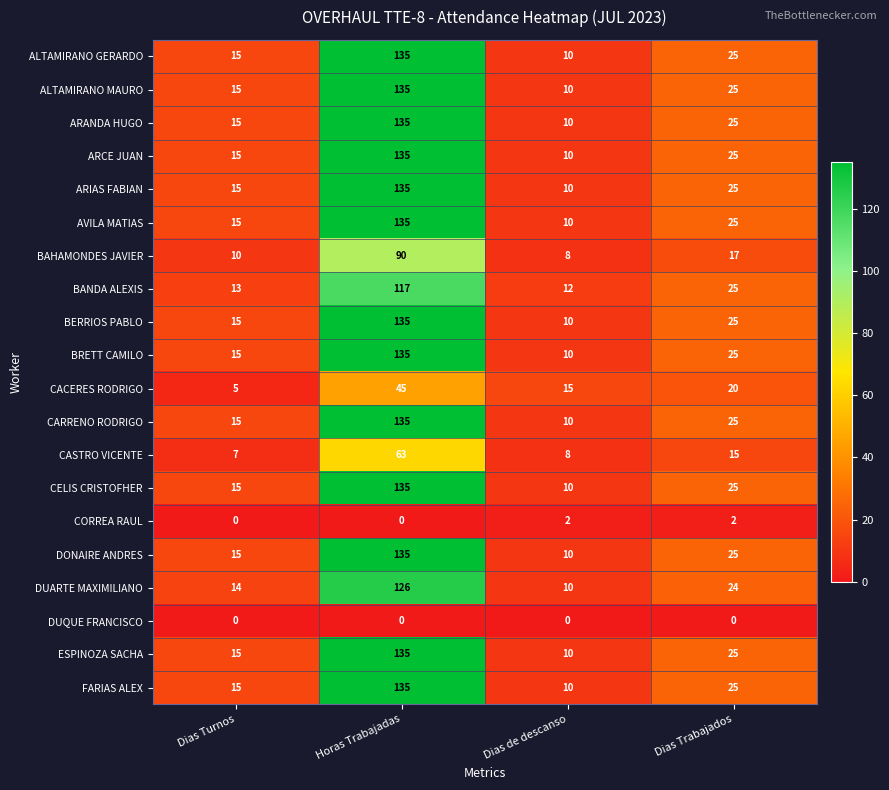

True or false: CASTRO VICENTE has a value of 15 at Dias Trabajados.

True